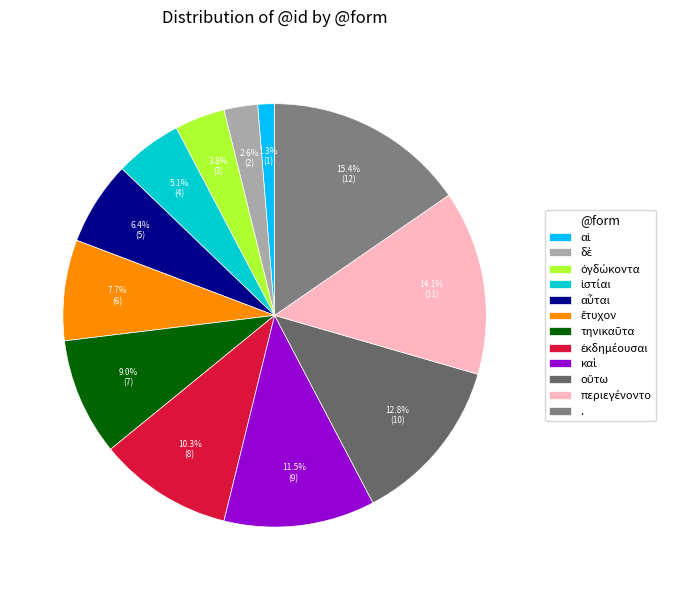

To the nearest percent, what is the average slice percentage?

8%